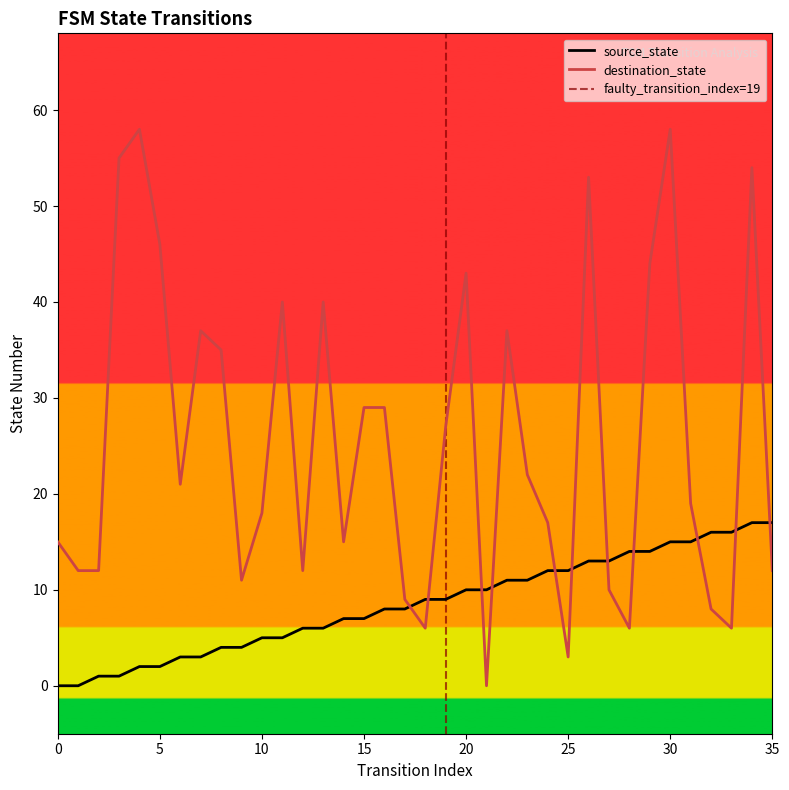

Is it true that destination_state equals 46 at 5?

True